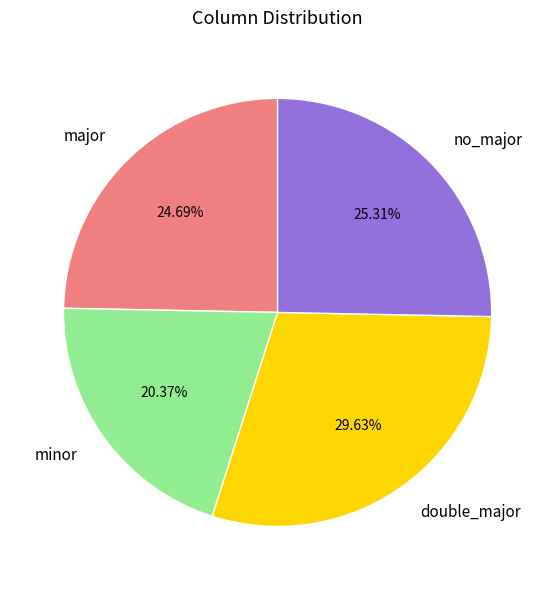

Which slice is the smallest?

minor